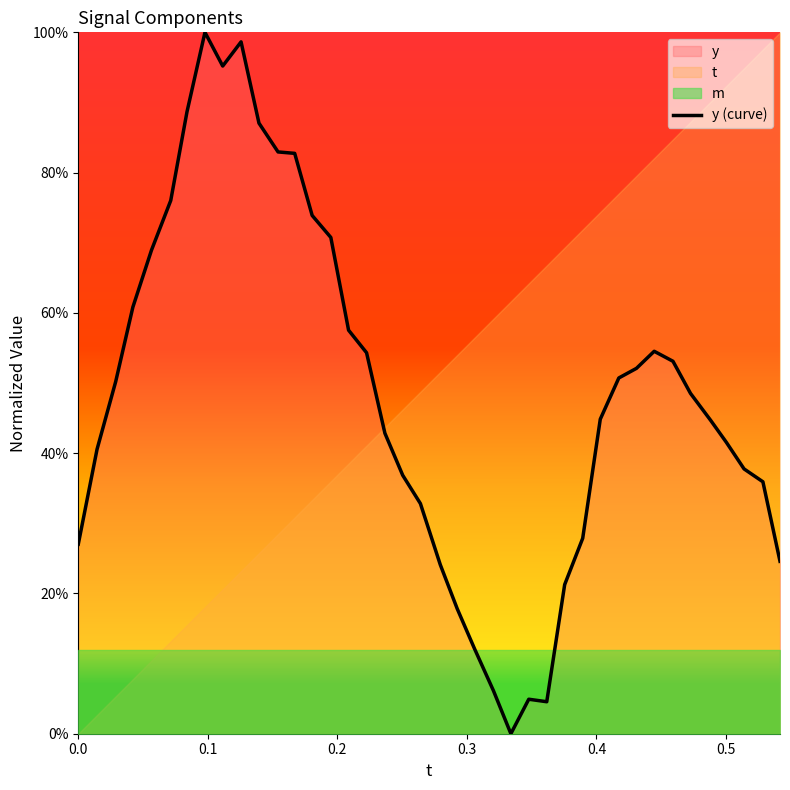

How many lines are shown in the chart?

1